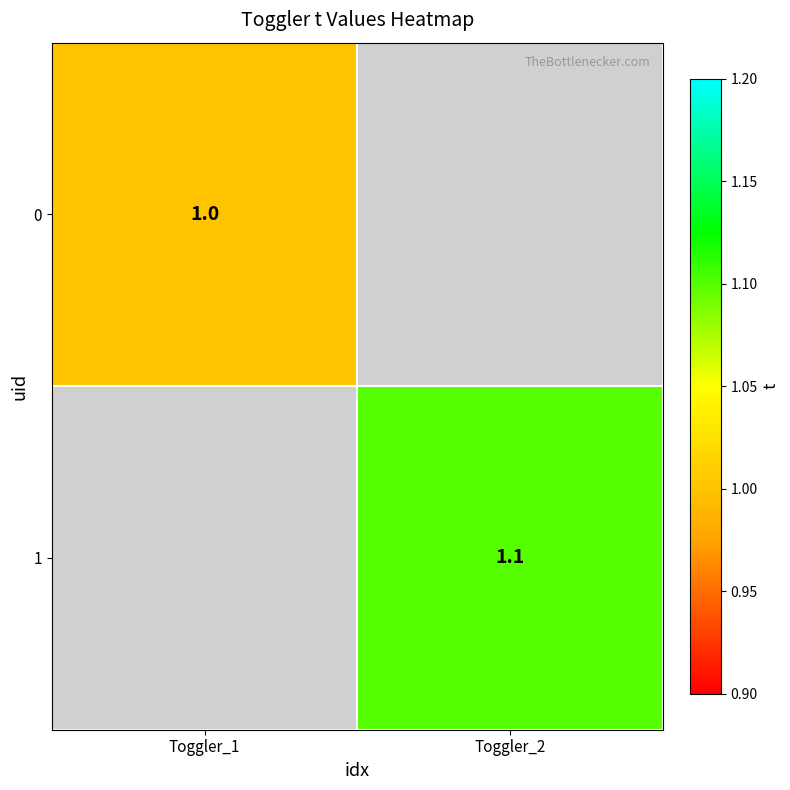

The 1 series shows 1.1 at Toggler_2. True or false?

True